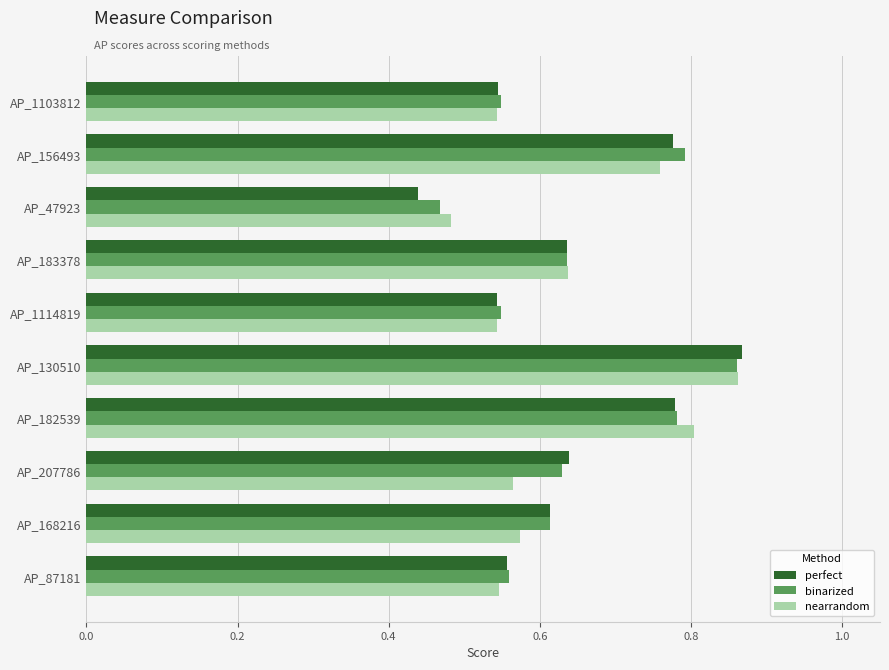

How many perfect values are between 0 and 1?

10